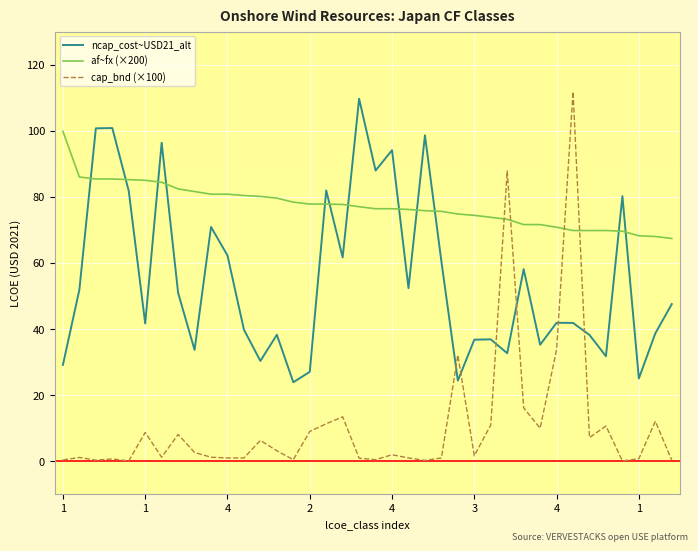

What is the minimum value for ncap_cost~USD21_alt?

23.9